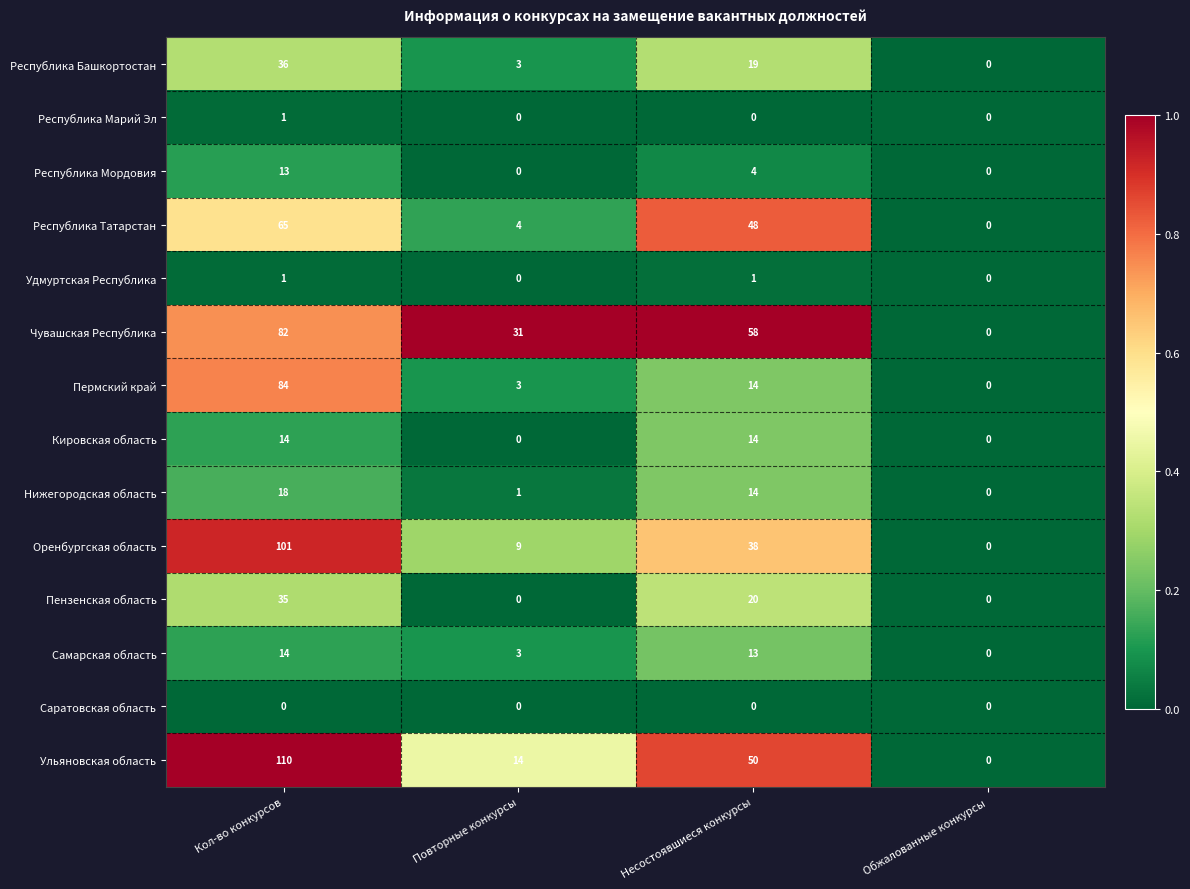

What is the spread (max minus min) of values at Несостоявшиеся конкурсы?

58